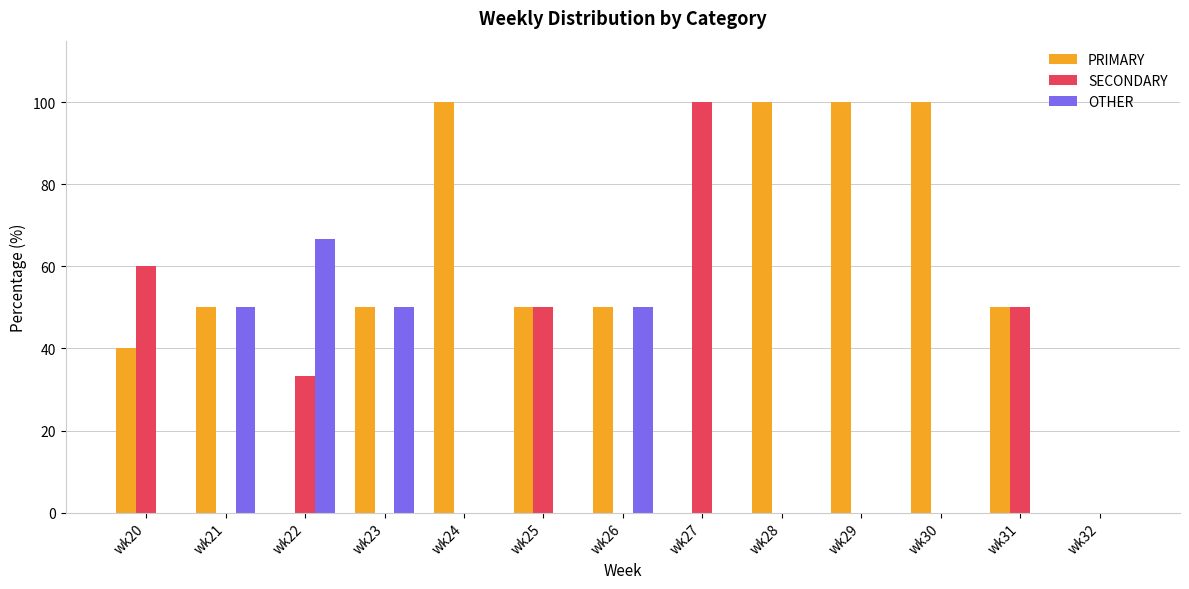

What is the sum of the OTHER values at wk26 and wk21?

100.0